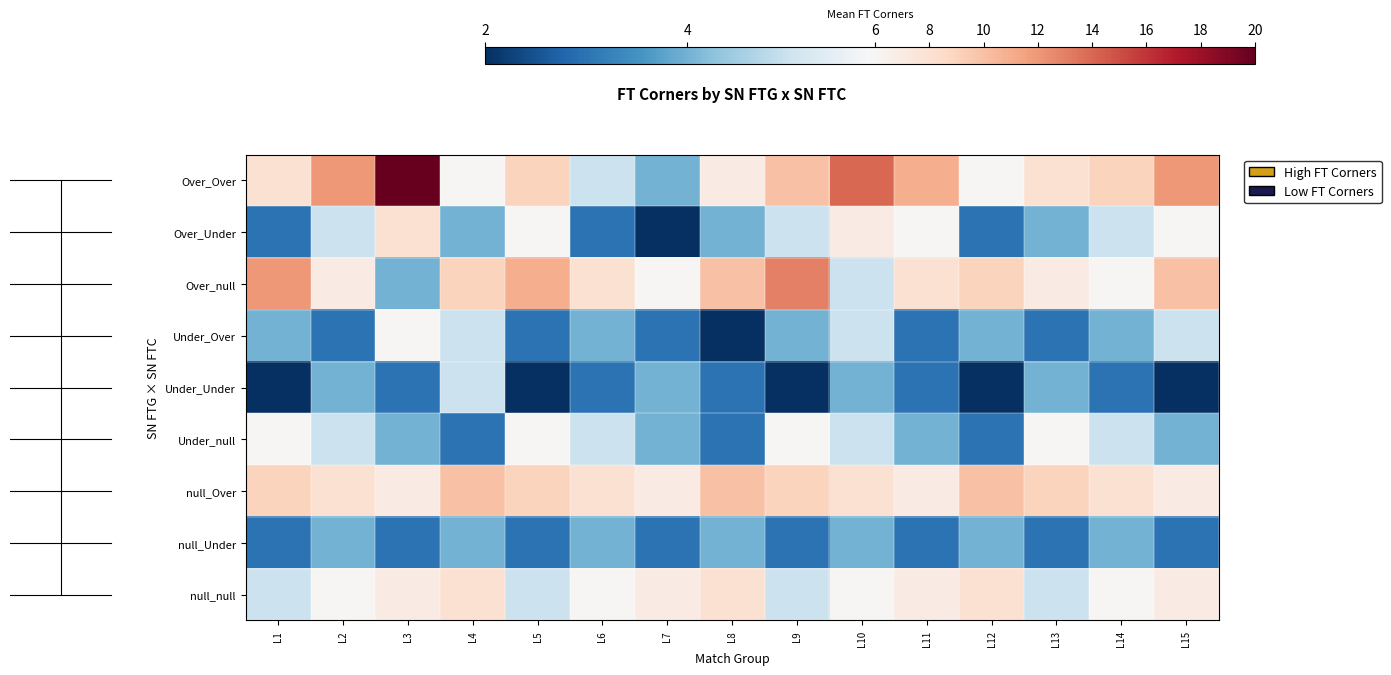

What is the greatest value displayed?

20